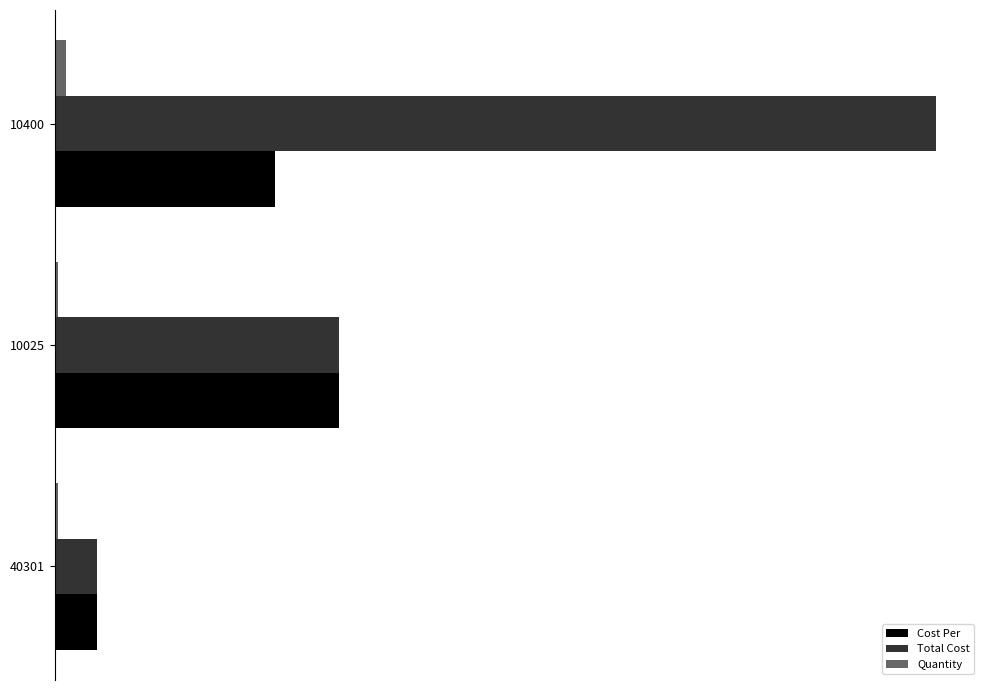

What is the lowest value of the Quantity series?

1.0